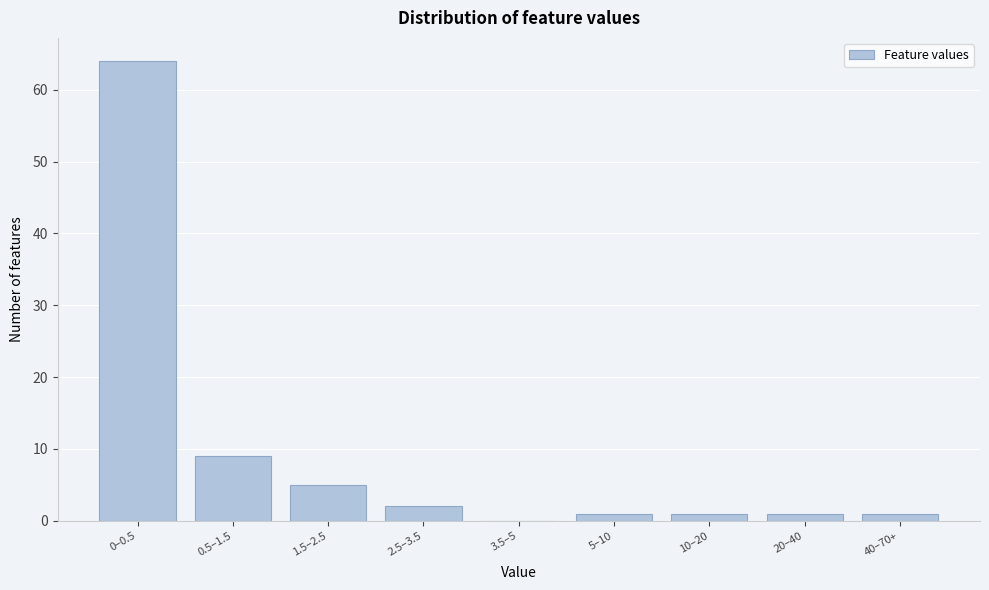

Reading left to right, what are all the values shown in this chart?

0–0.5=64	0.5–1.5=9	1.5–2.5=5	2.5–3.5=2	3.5–5=0	5–10=1	10–20=1	20–40=1	40–70+=1